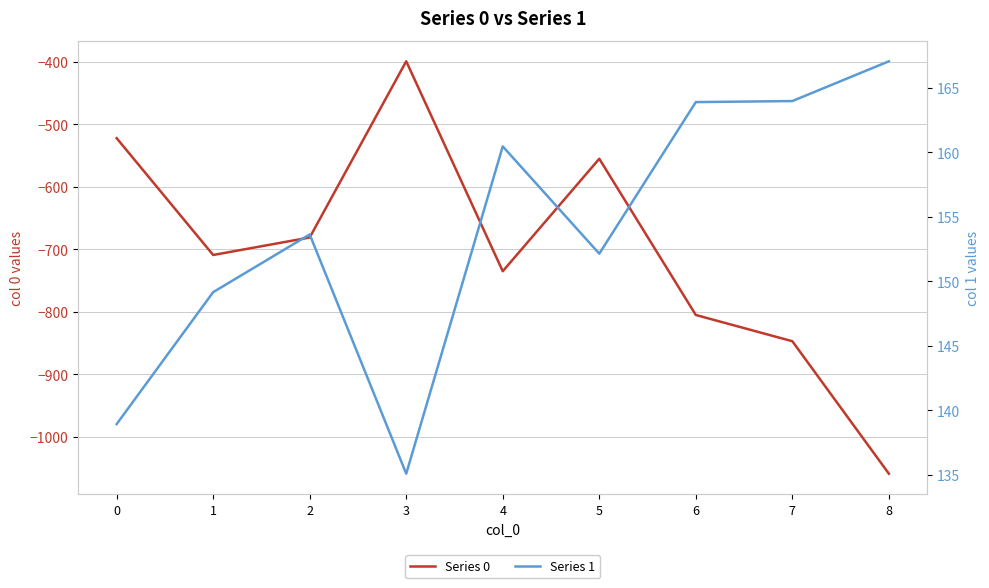

List the series in order of their peak value, lowest first.

0, 1